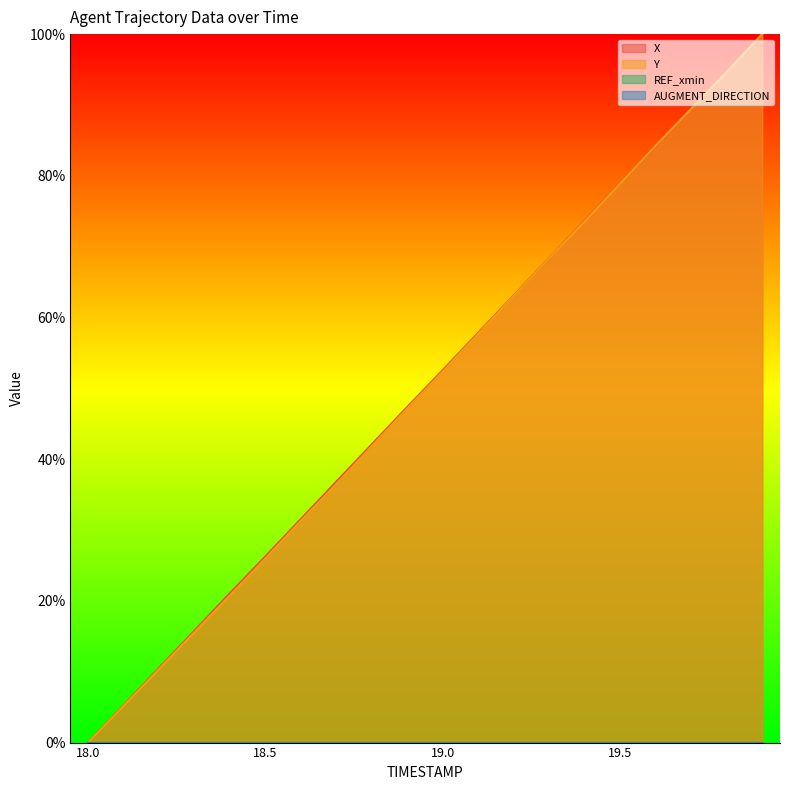

What is the difference between the second highest and second lowest values in the X series?

89.4